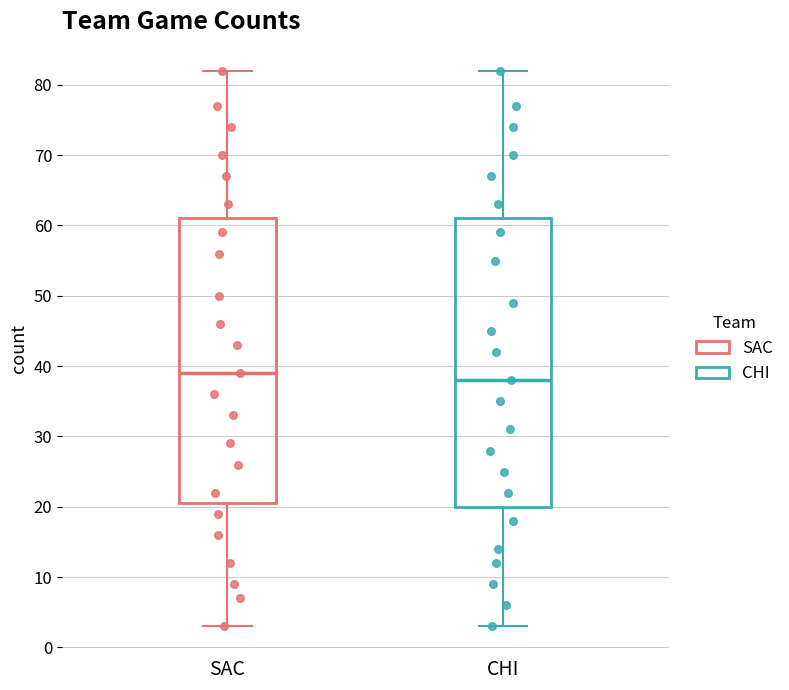

Reading left to right, transcribe this box plot: for each box, give where its median line is, the range the box spans, and where its two whiskers end, as read against the y-axis. The values are not printed on the chart, so give them approximately, as read against the axis.

SAC: median 39, box 21 to 61, whiskers 3 to 82
CHI: median 38, box 20 to 61, whiskers 3 to 82